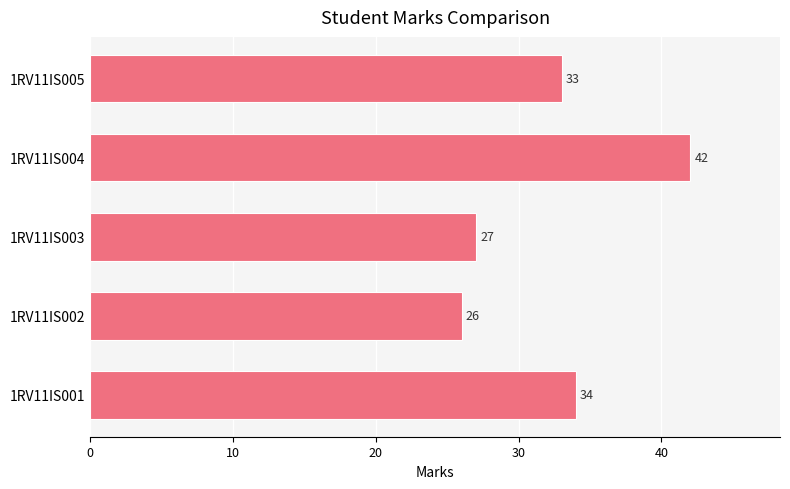

List the labels in order of value, smallest first.

1RV11IS002, 1RV11IS003, 1RV11IS005, 1RV11IS001, 1RV11IS004